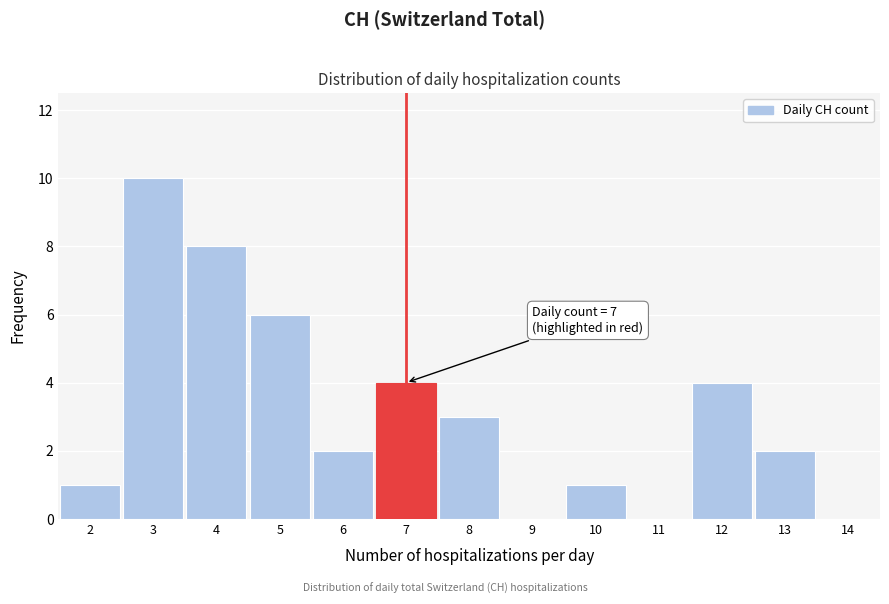

Which range on the x-axis has the tallest bar?

2.5 to 3.5